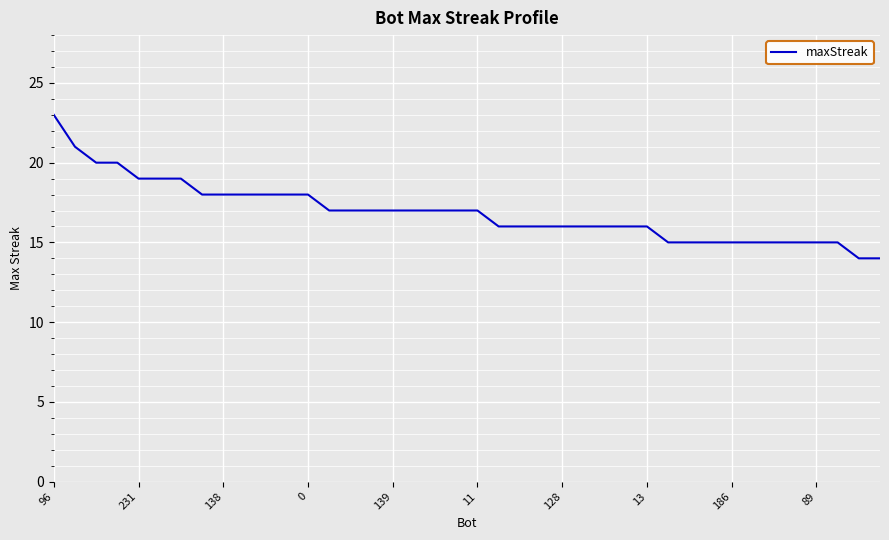

What is the difference between the maximum and minimum values?

9